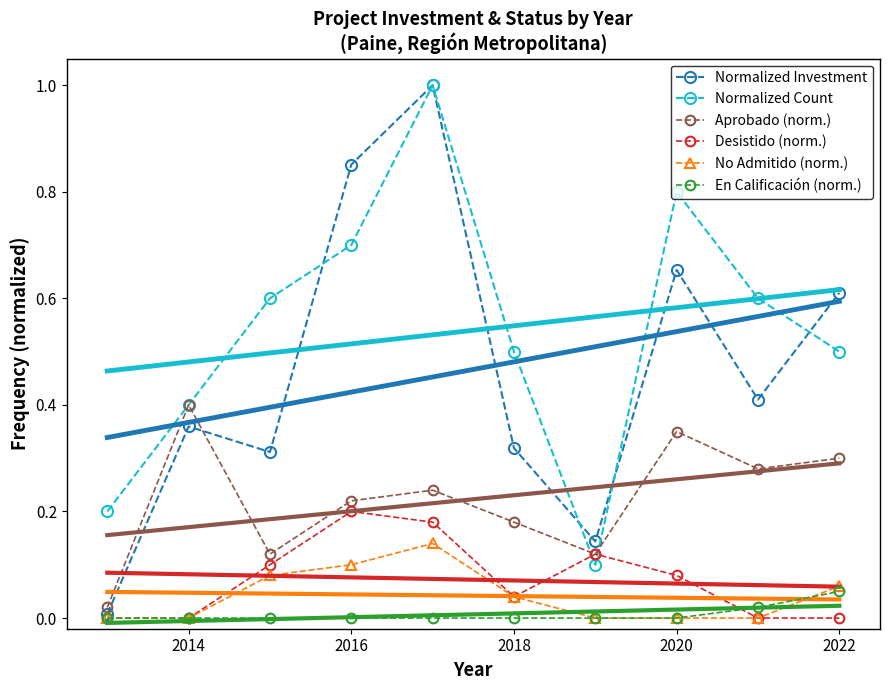

How many lines are shown in the chart?

6